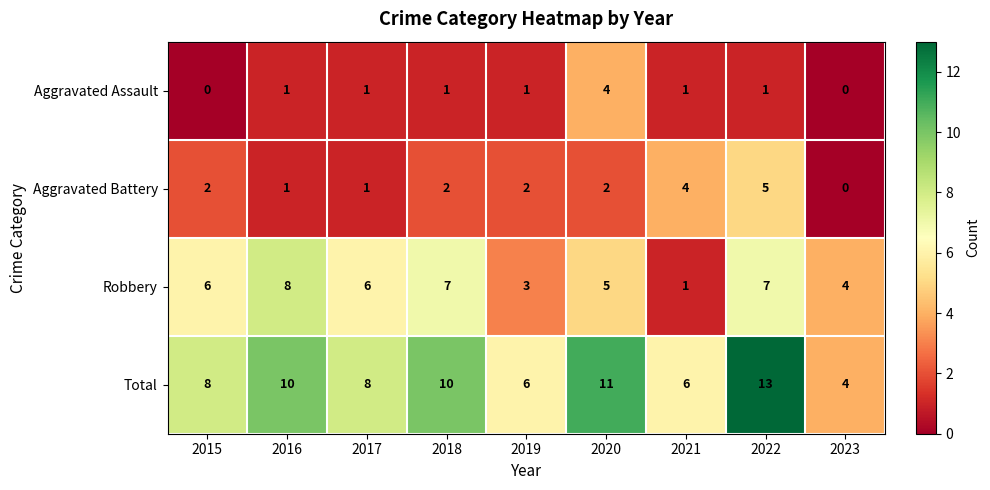

At which label does Total reach its peak?

2022